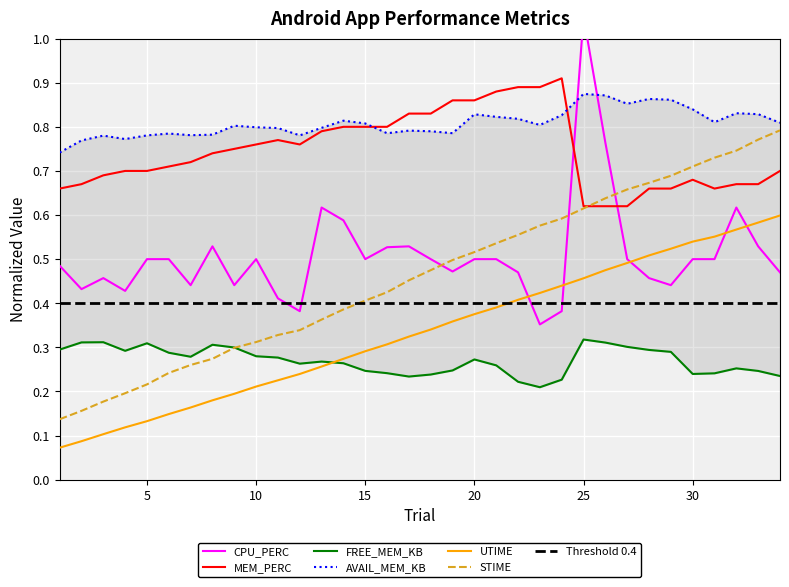

How many interior local peaks does the CPU_PERC series have?

7